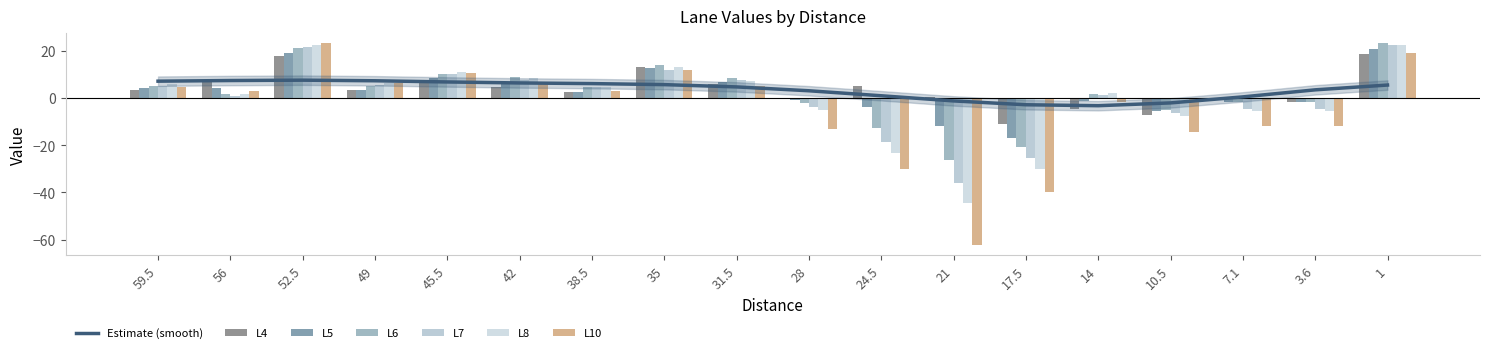

What is the spread (max minus min) of values at 45.5?

4.4